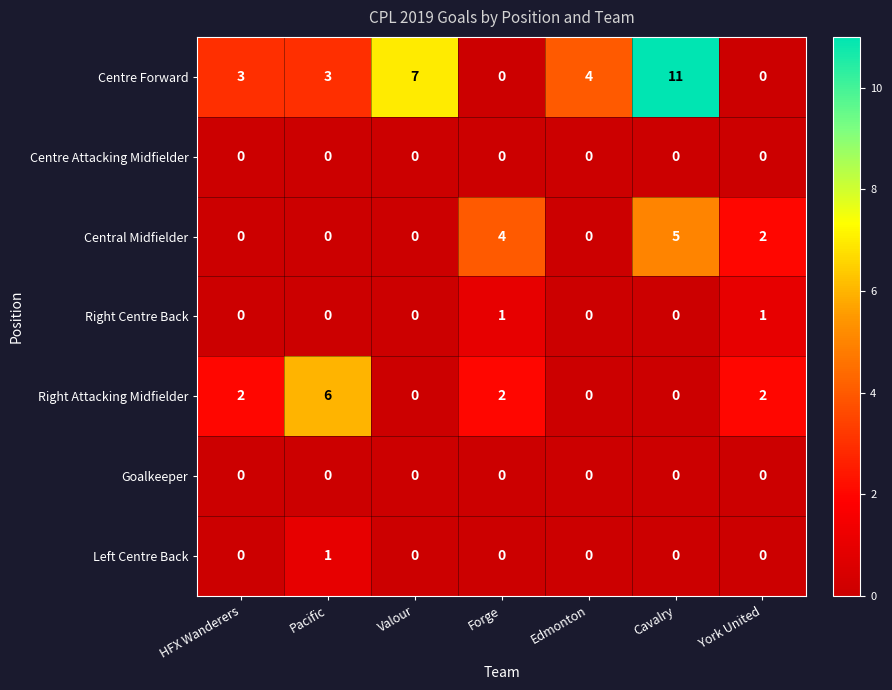

At which category is the sum across all series the highest?

Cavalry